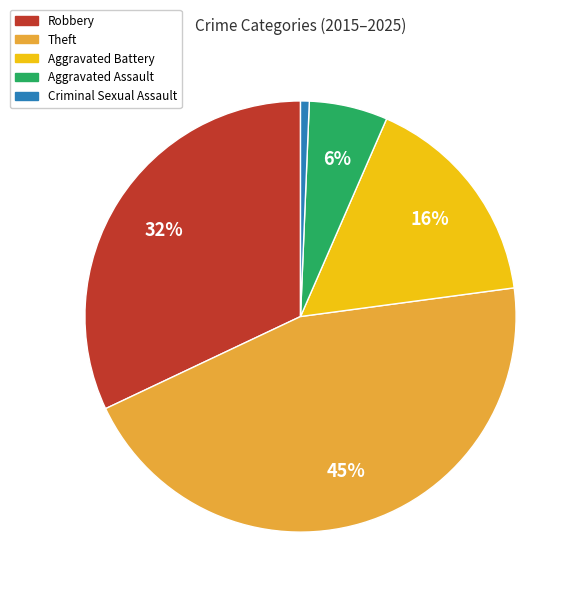

Between Aggravated Assault and Aggravated Battery, which is larger?

Aggravated Battery